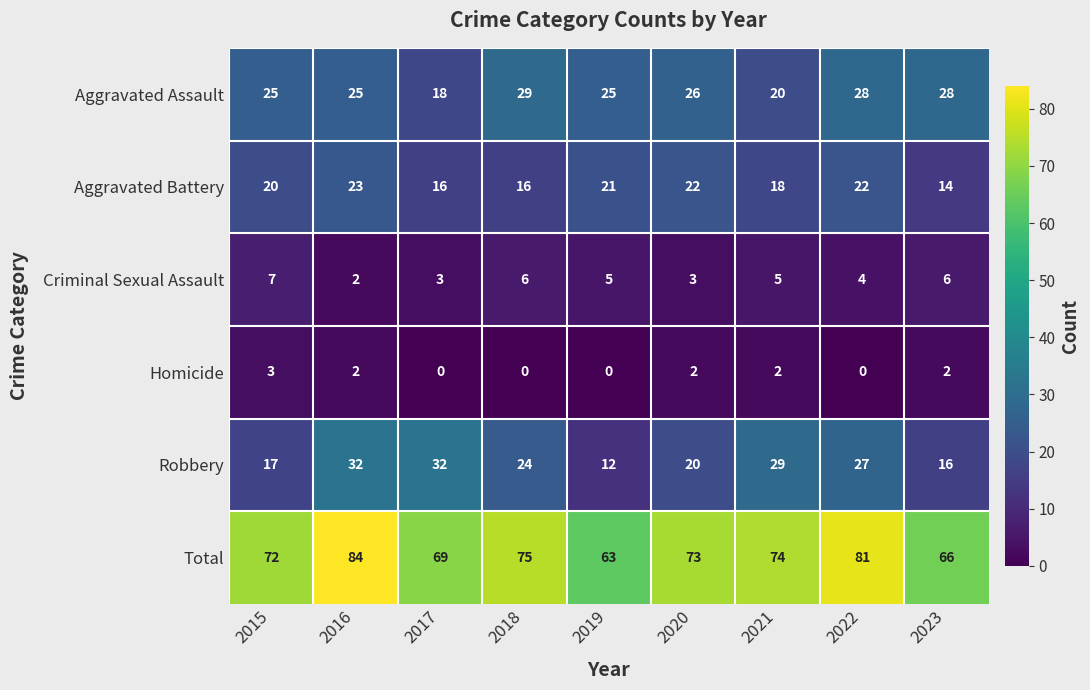

Is it true that Total equals 46 at 2021?

False